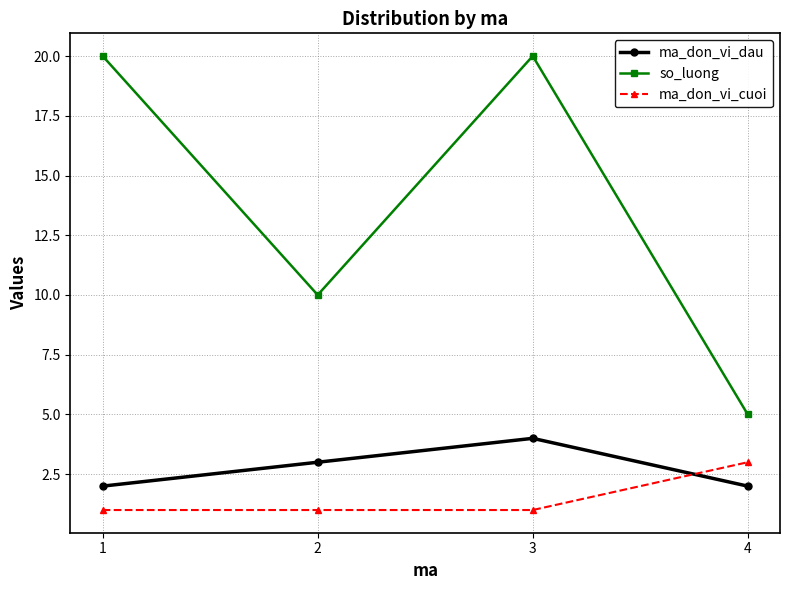

What is the highest value of the ma_don_vi_cuoi series?

3